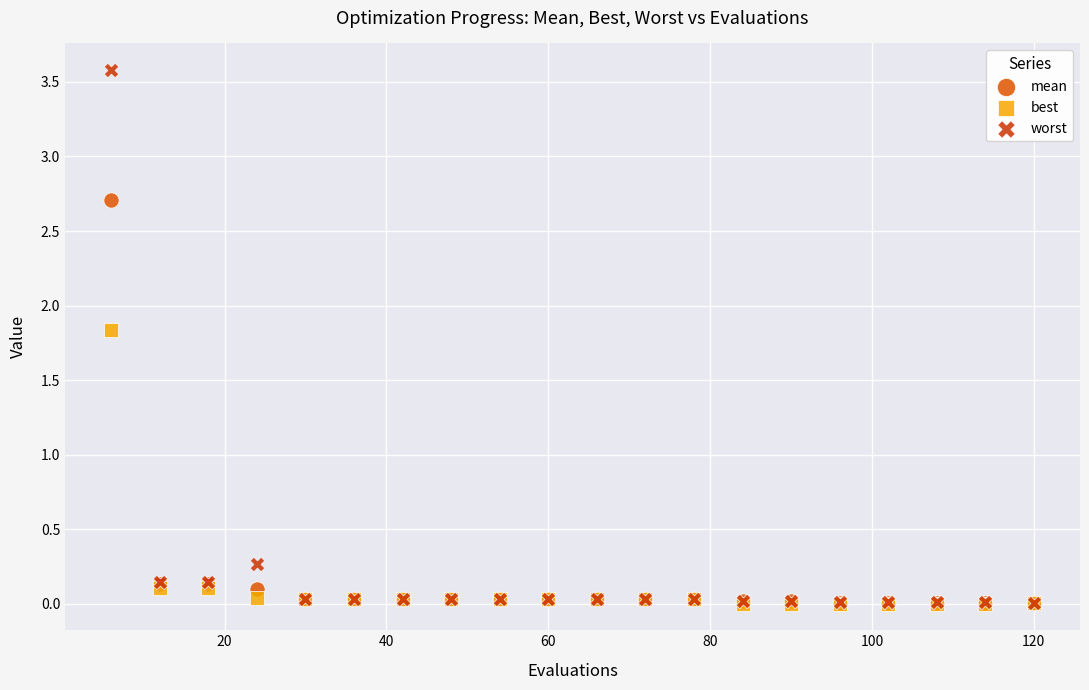

Across all series, what Y value is closest to 1?

0.3